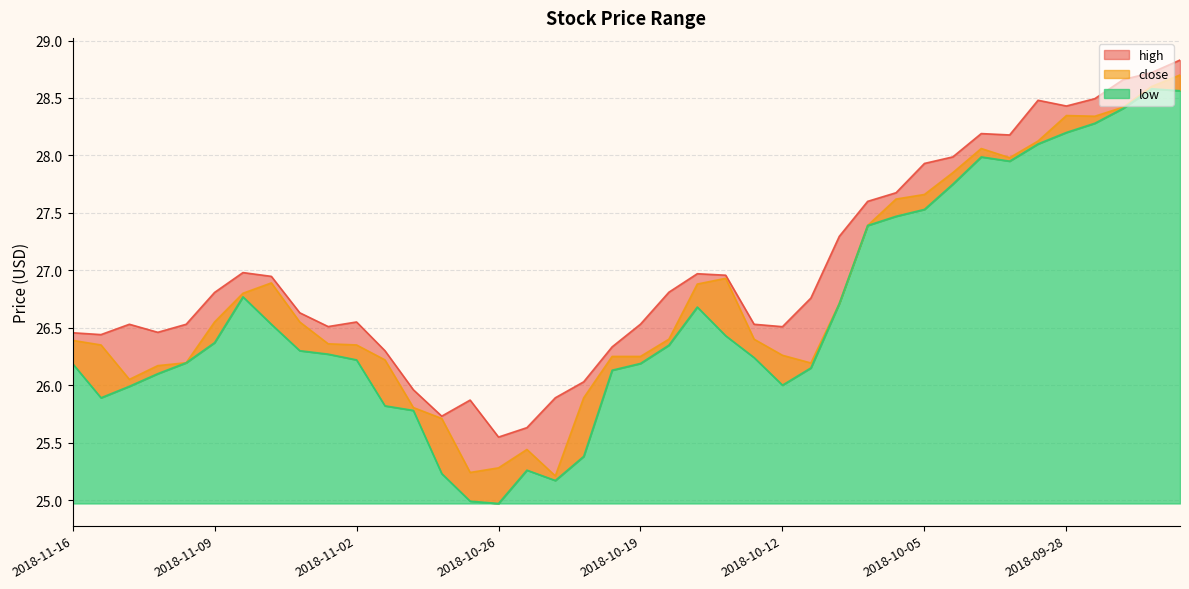

What is the value of the close point at the 21st from the left?

26.2